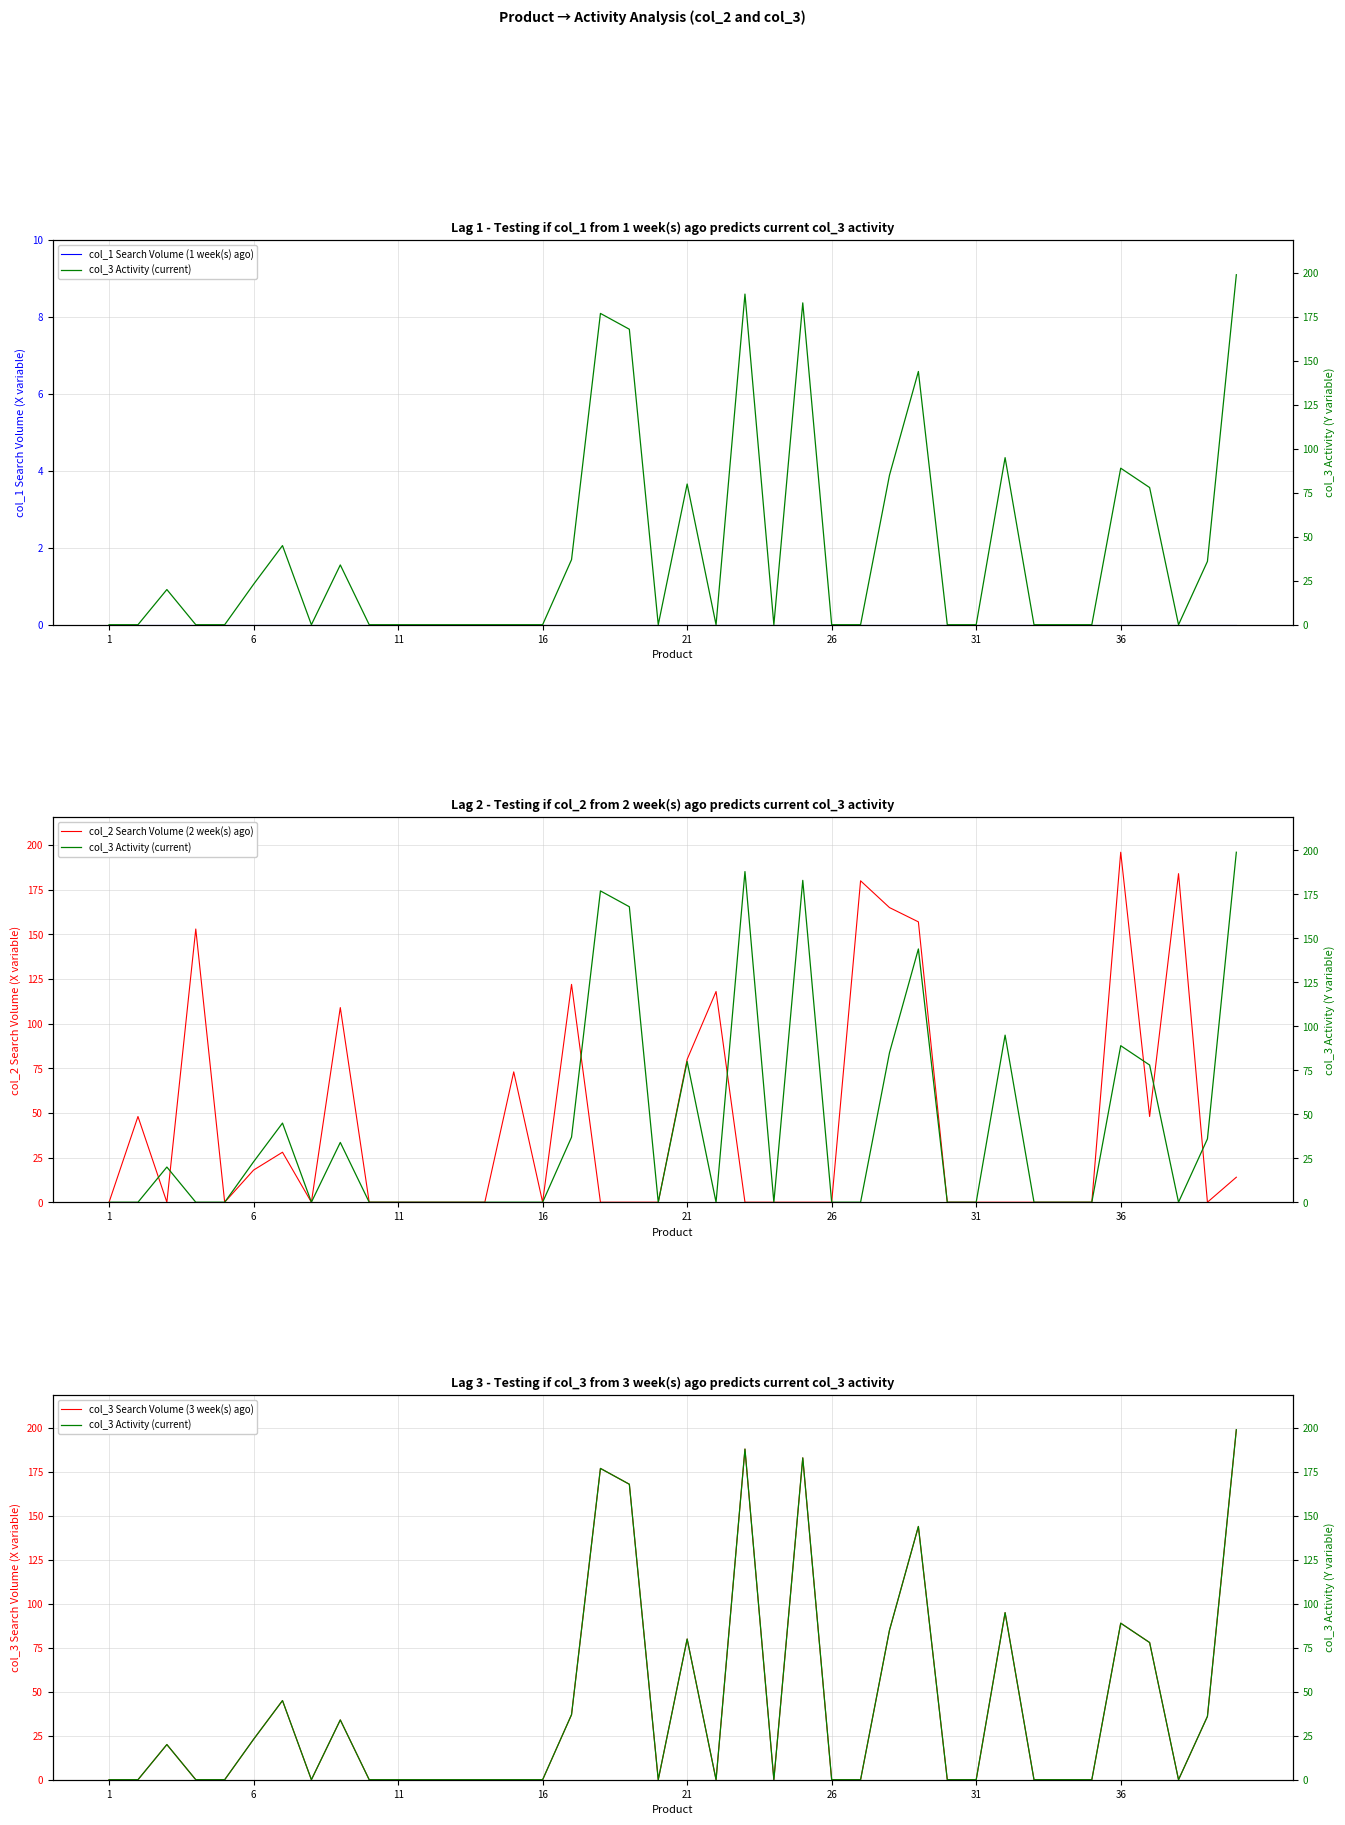

What is the maximum value for col_3 Search Volume (3 week(s) ago)?

199